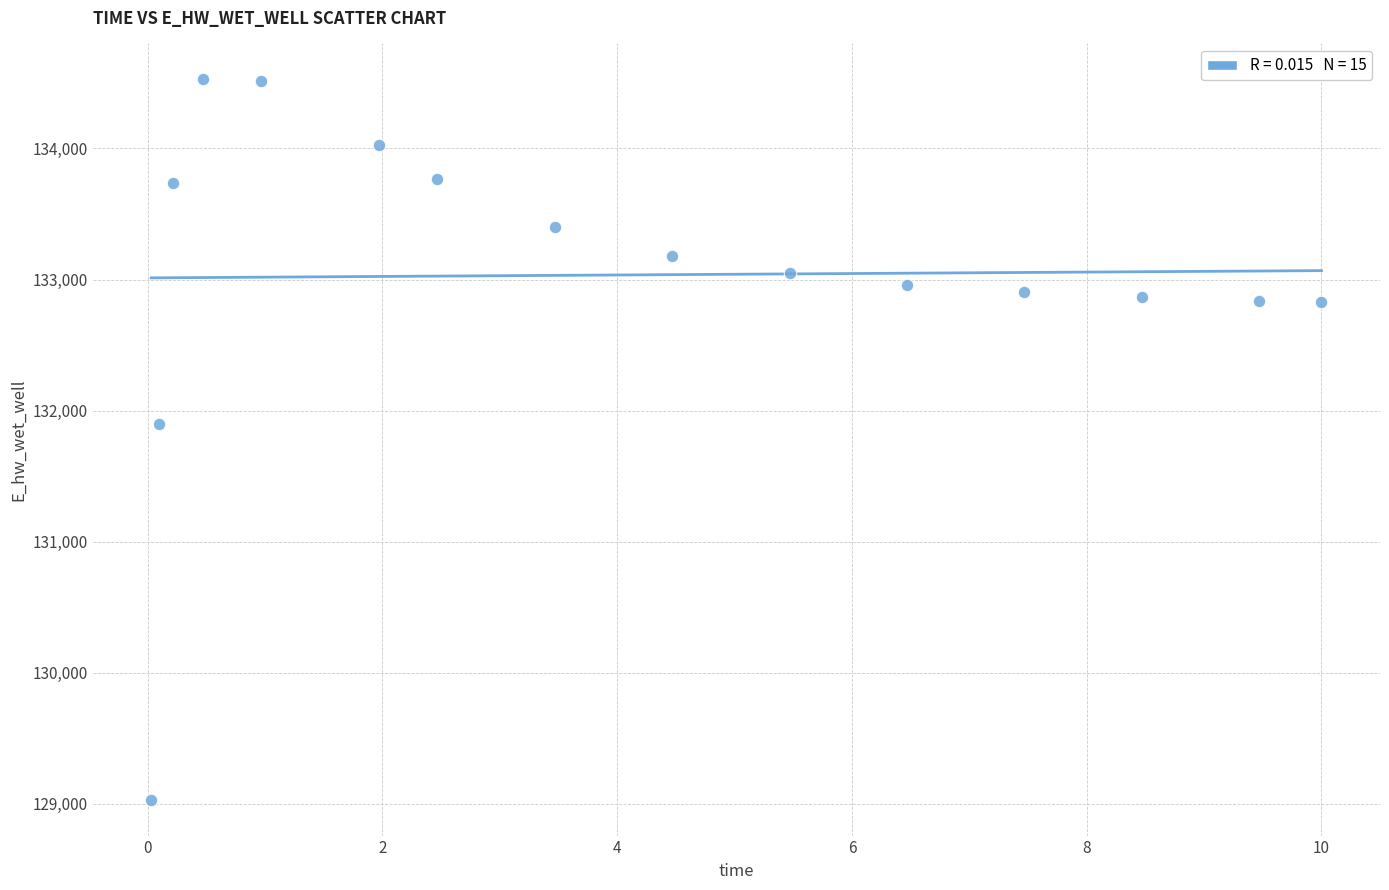

What Y value in the scatter plot is closest to 131779?

131898.8